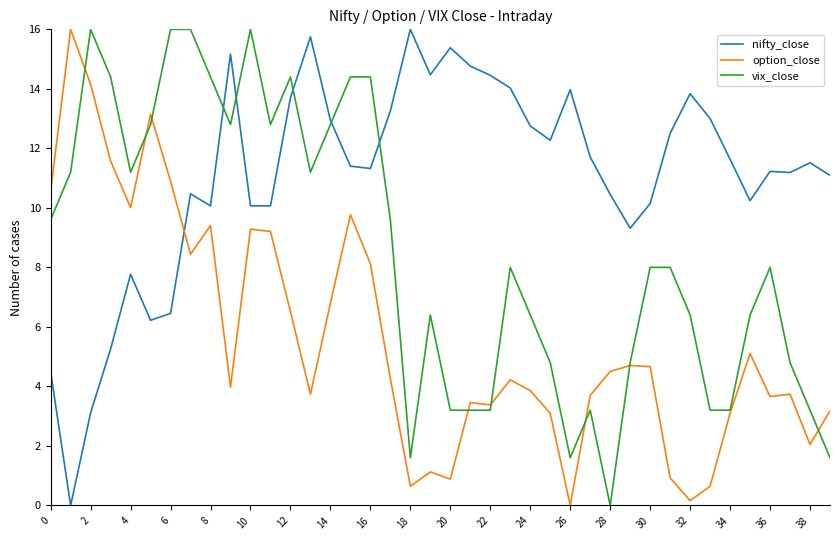

What is the highest value of the vix_close series?

16.0